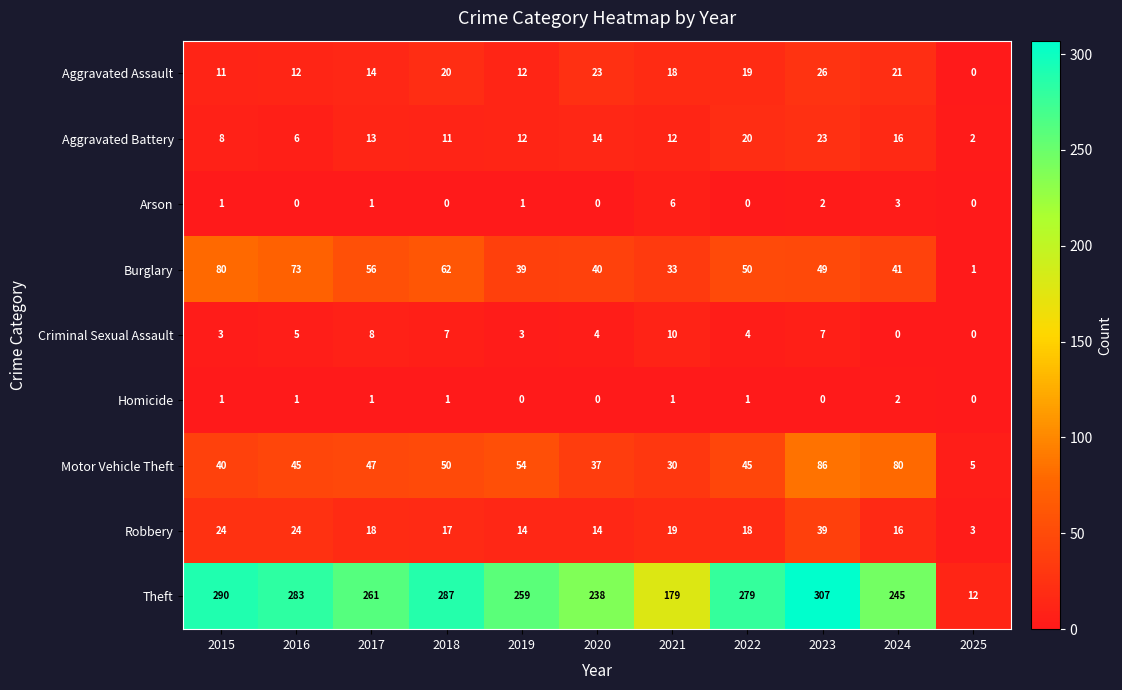

How many series are shown in this chart?

9